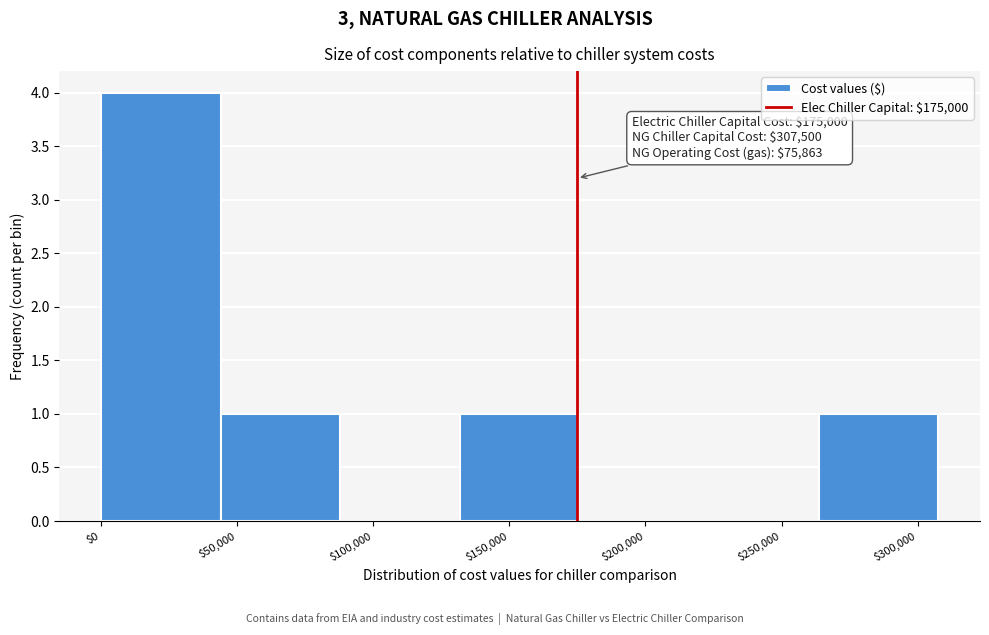

Over which range of the x-axis is the bar tallest?

0 to 45000